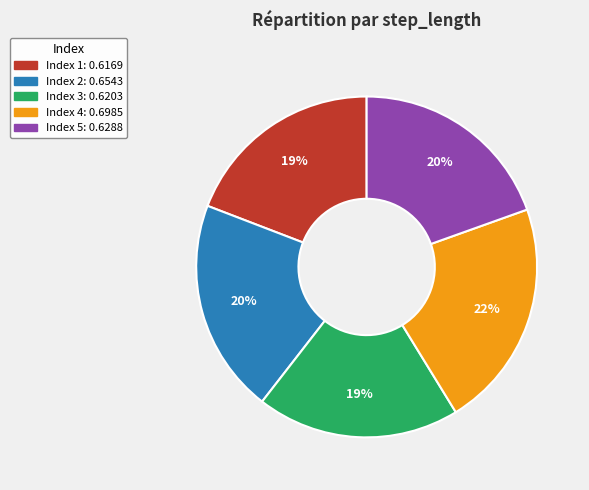

To the nearest percent, what is the average slice percentage?

20%